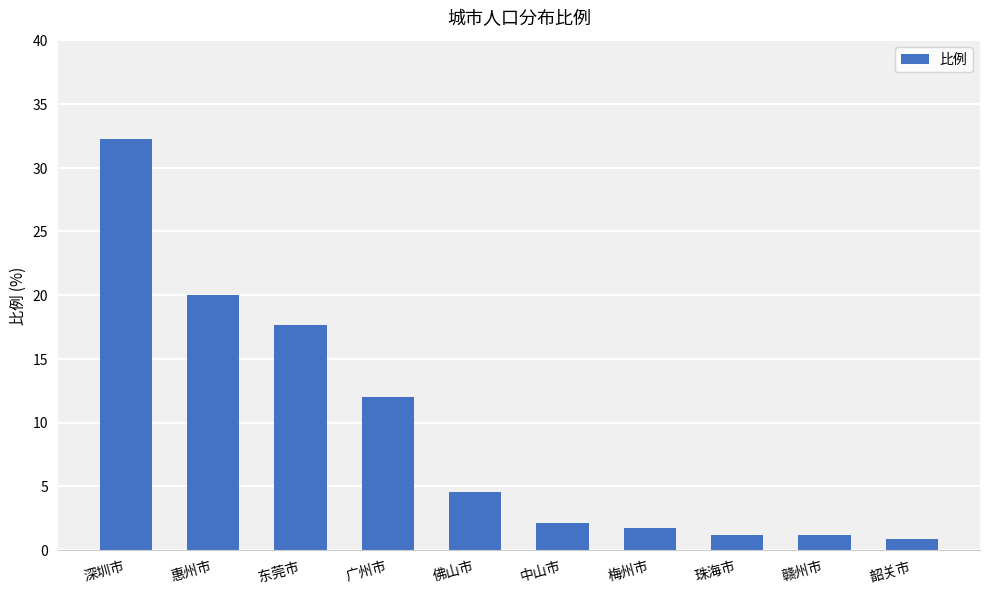

Where is the data nearest to the value 16?

东莞市